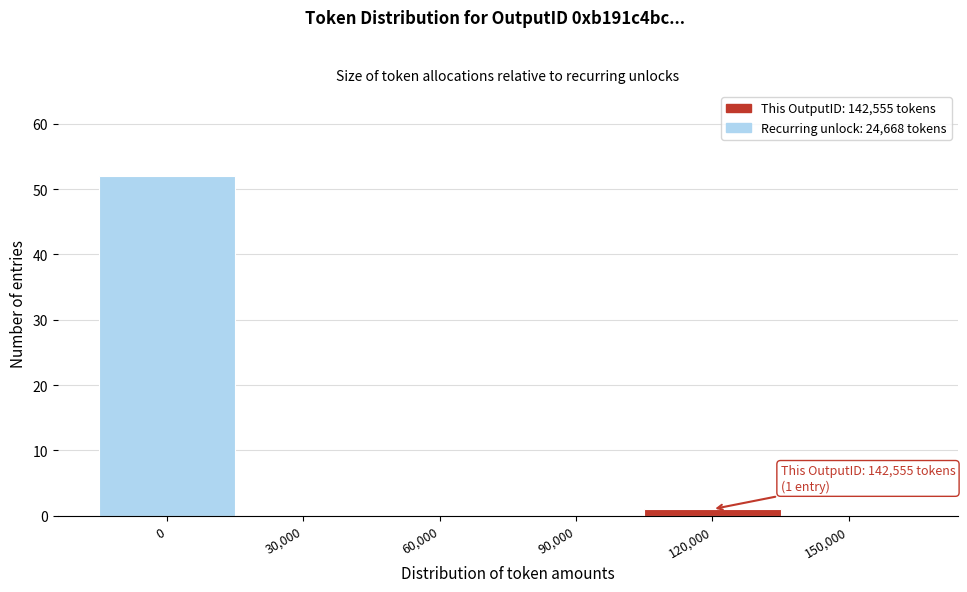

Reading left to right, list all the values displayed in this chart.

0=52	30,000=0	60,000=0	90,000=0	120,000=1	150,000=0